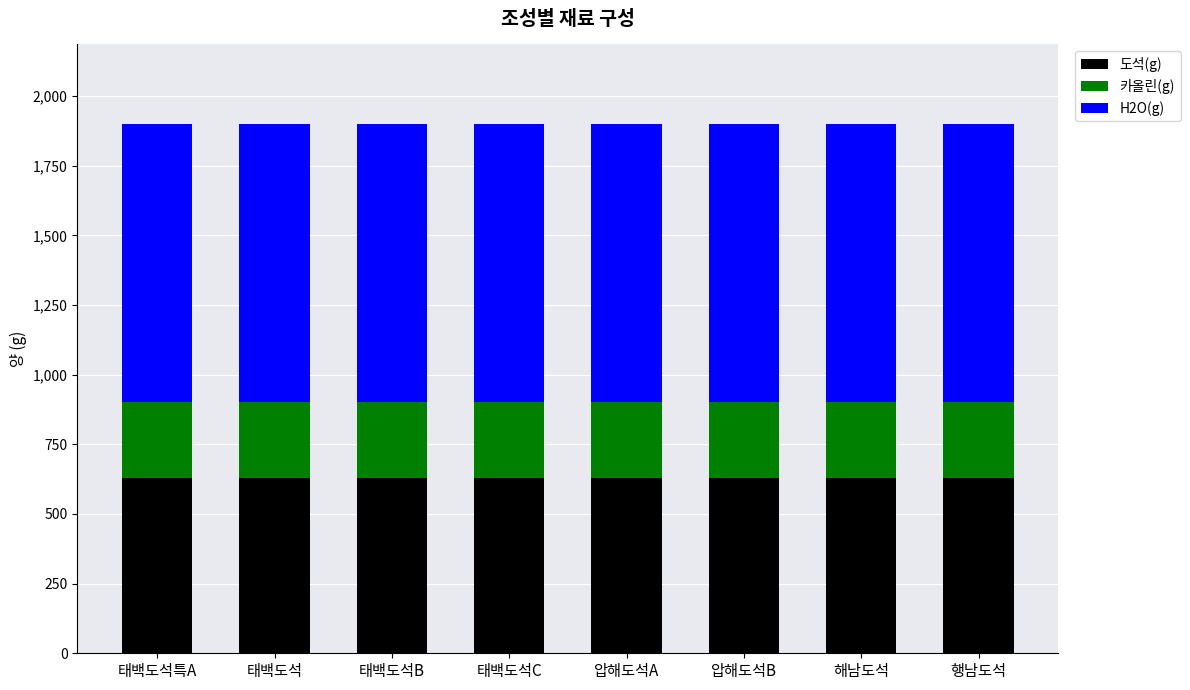

The 도석(g) series shows 1040 at 압해도석B. True or false?

False